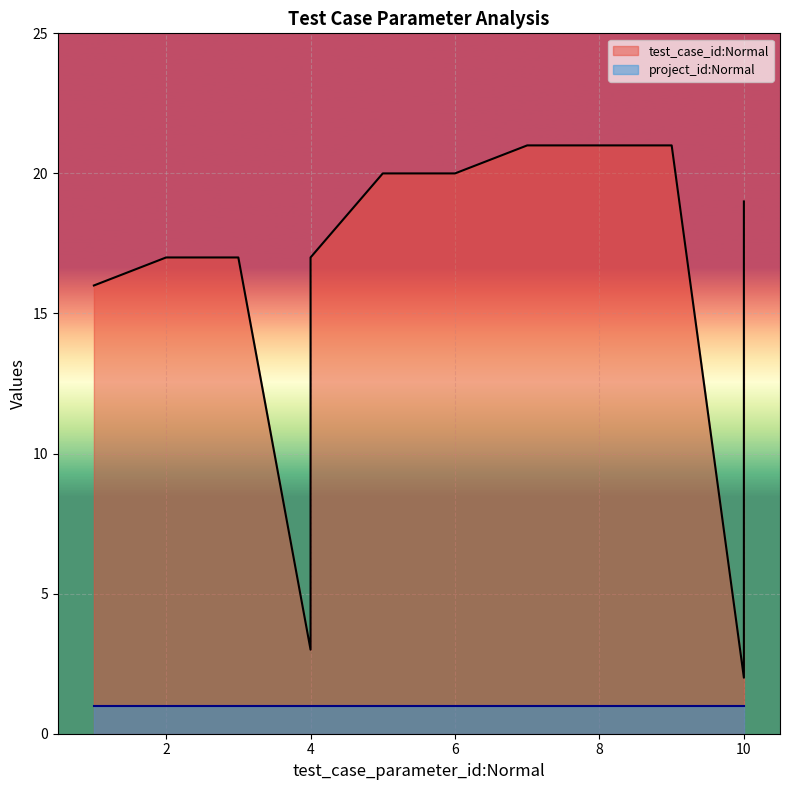

How many data points are less than 16?

13